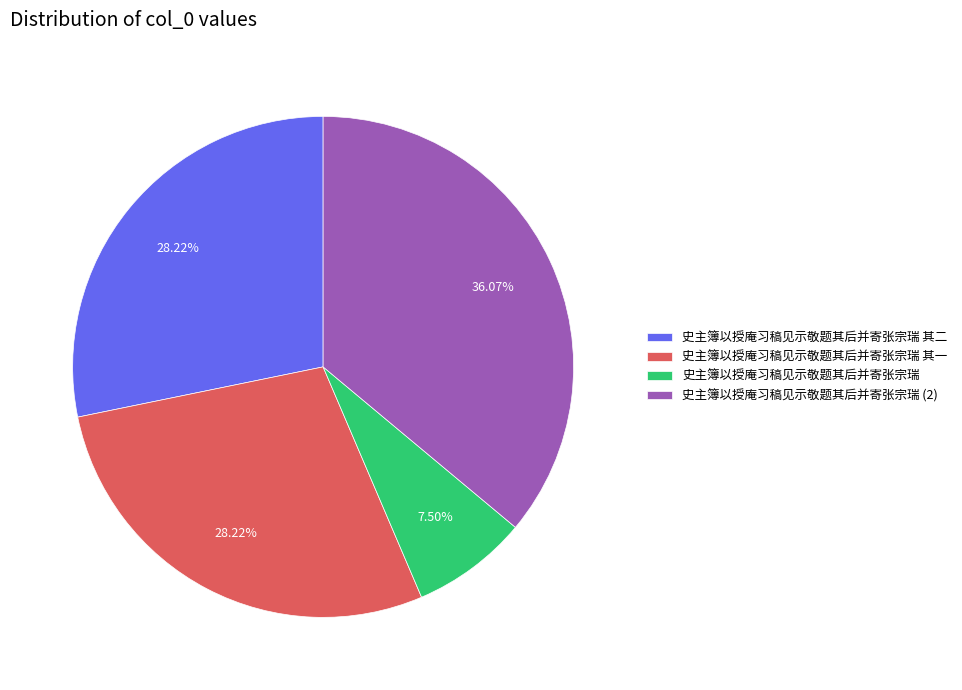

How many segments does this pie chart have?

4